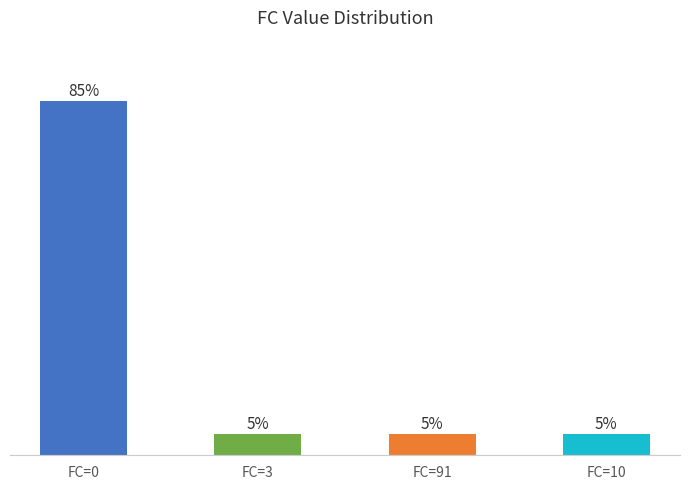

At which category does the chart reach its peak across all series?

FC=0